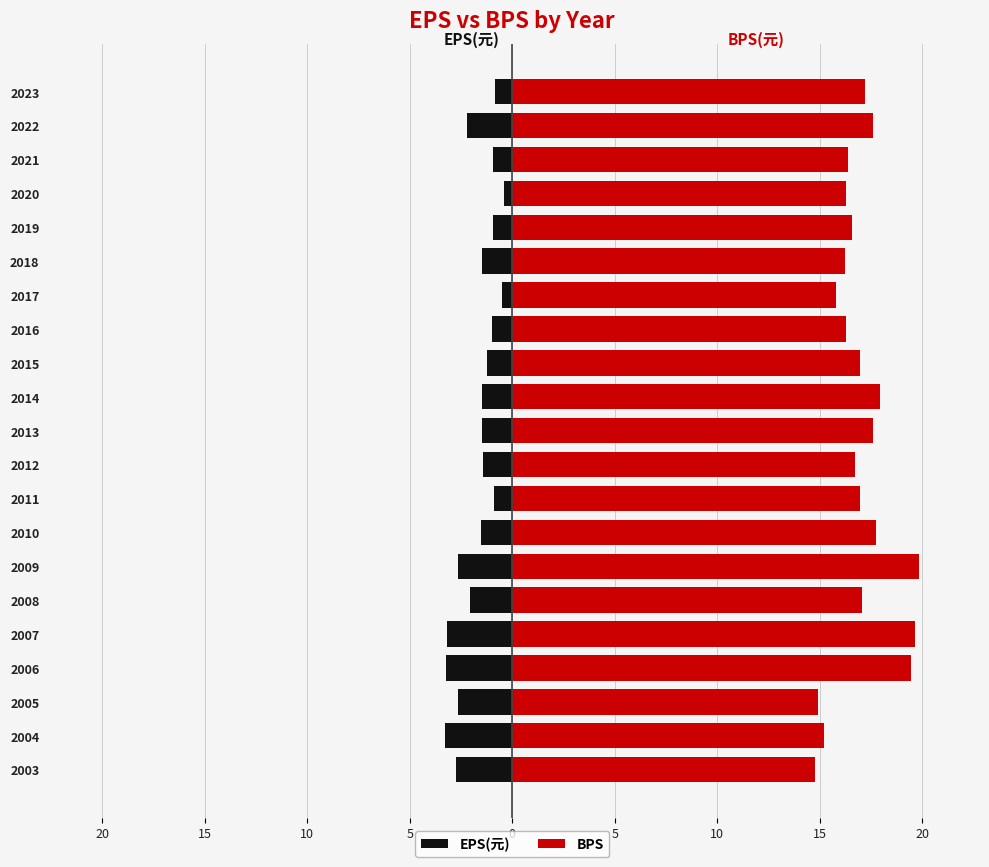

The value of BPS at 13 is 28.9. True or false?

False